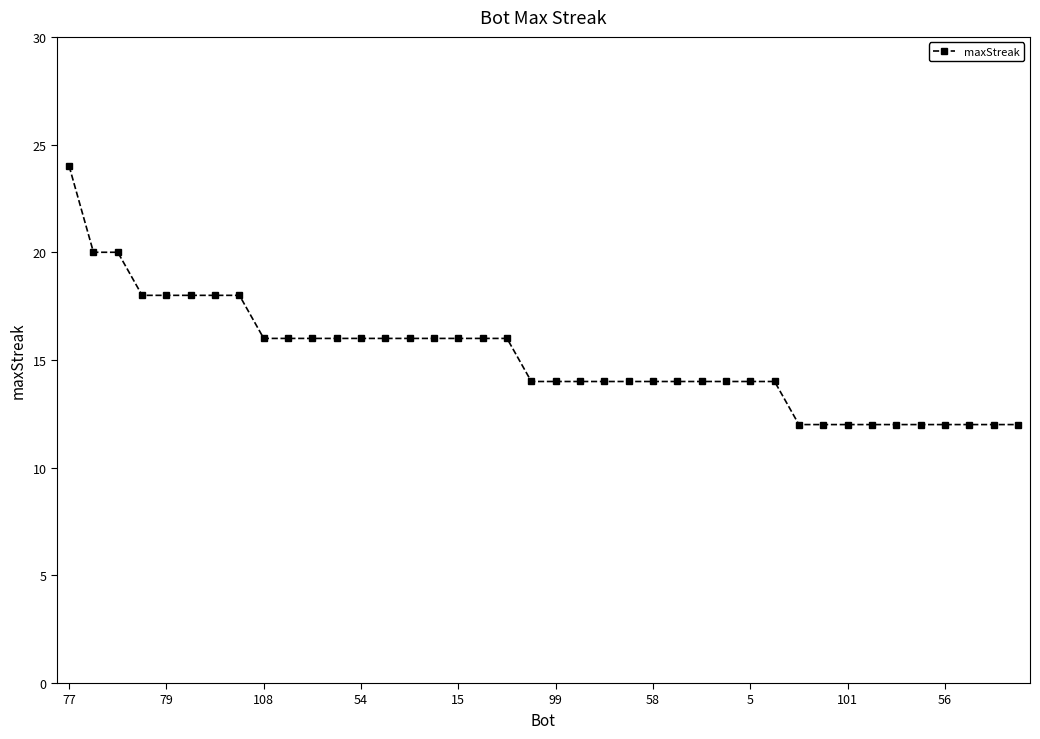

Count the number of data series in this chart.

1